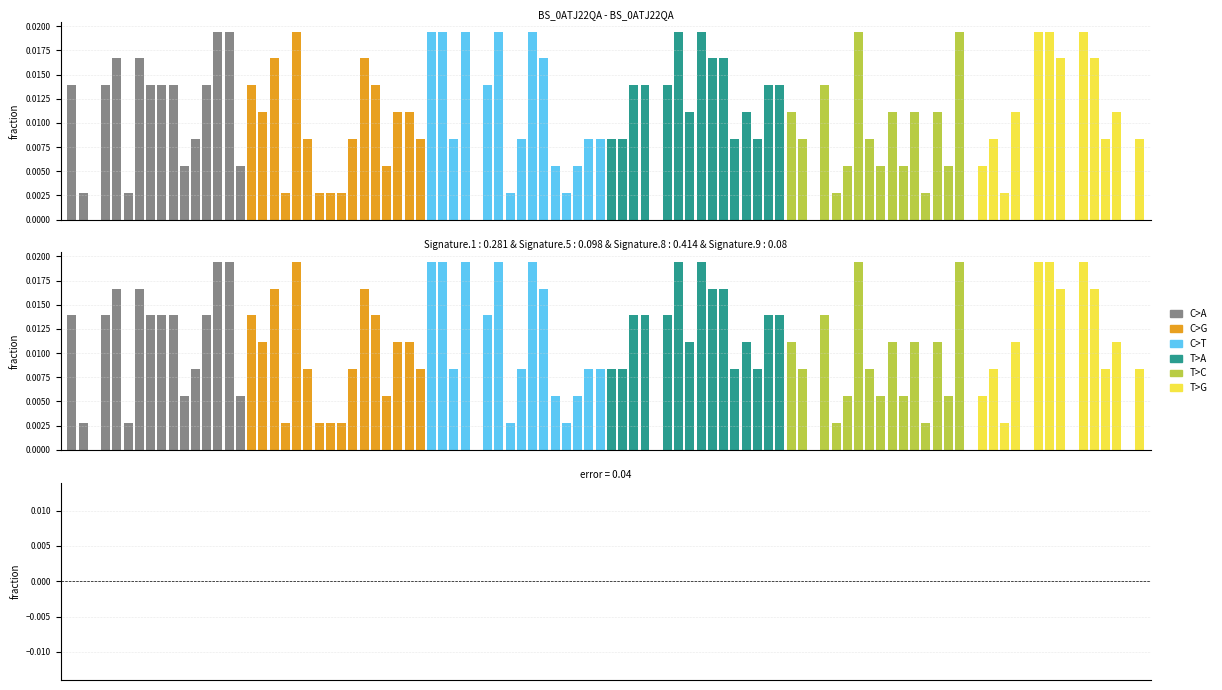

Are the bars grouped side by side (vs. stacked)?

Yes